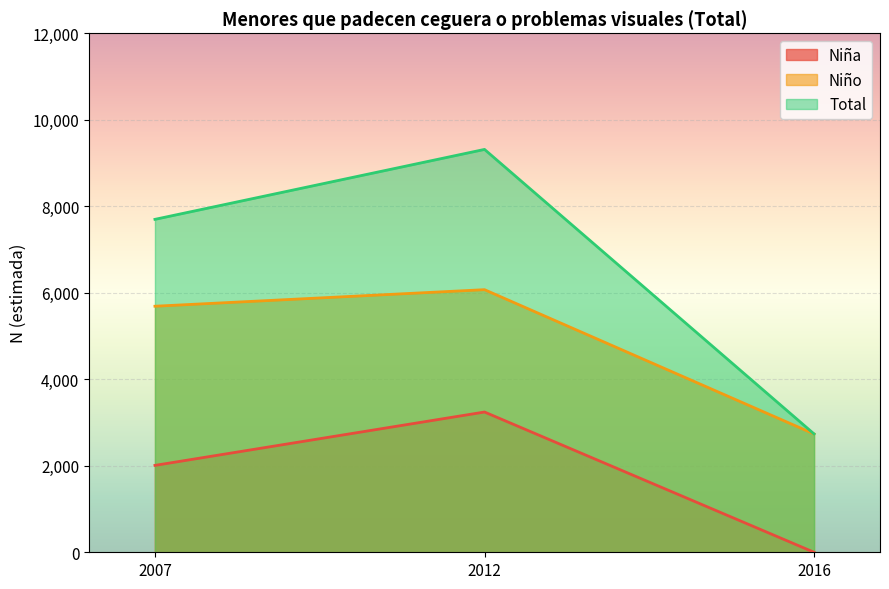

Between 2007 and 2012, which is larger?

2012